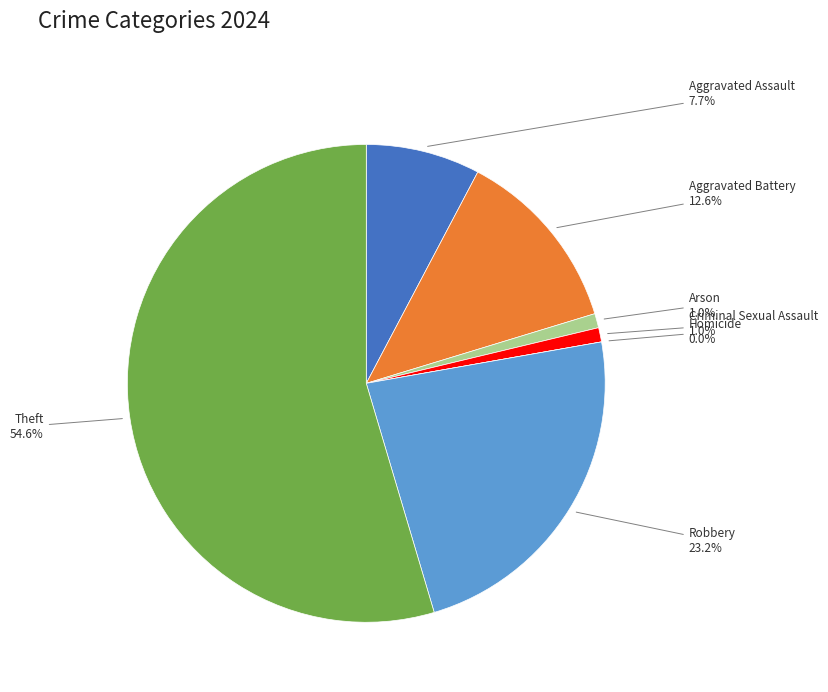

Which category has the smallest portion of the pie?

Homicide